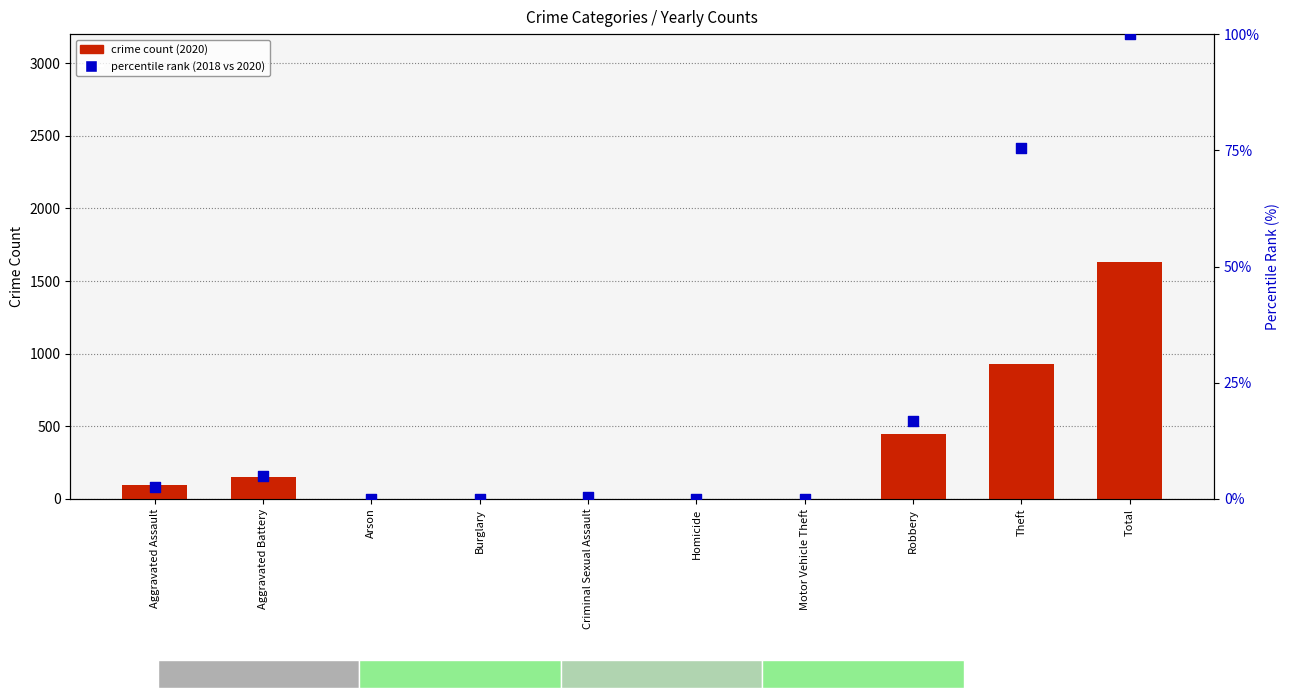

Is the value of percentile rank within year at Homicide greater than the value of crime count (primary year) at Arson?

No